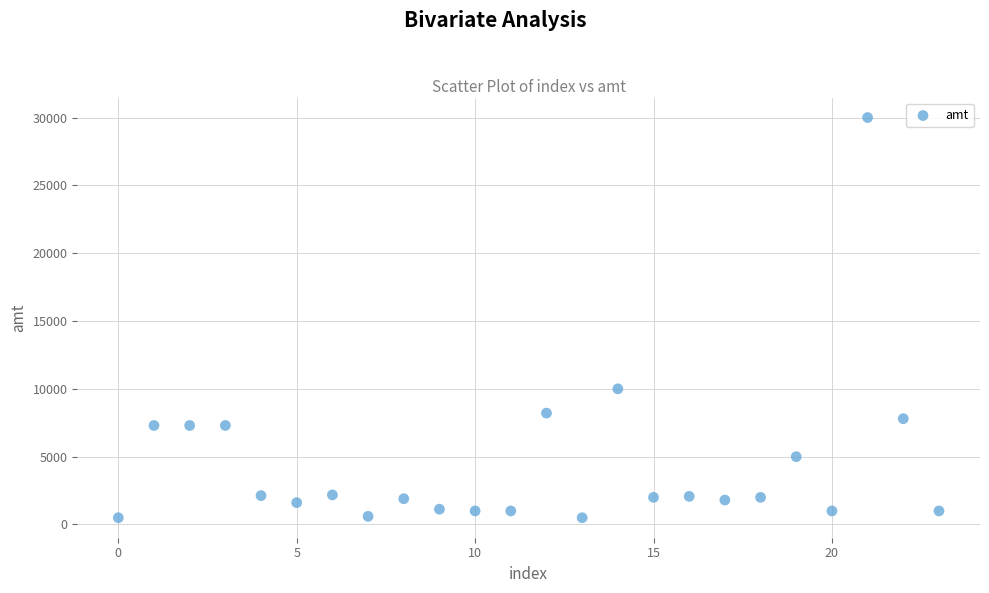

What Y value in the scatter plot is closest to 15249?

10000.0